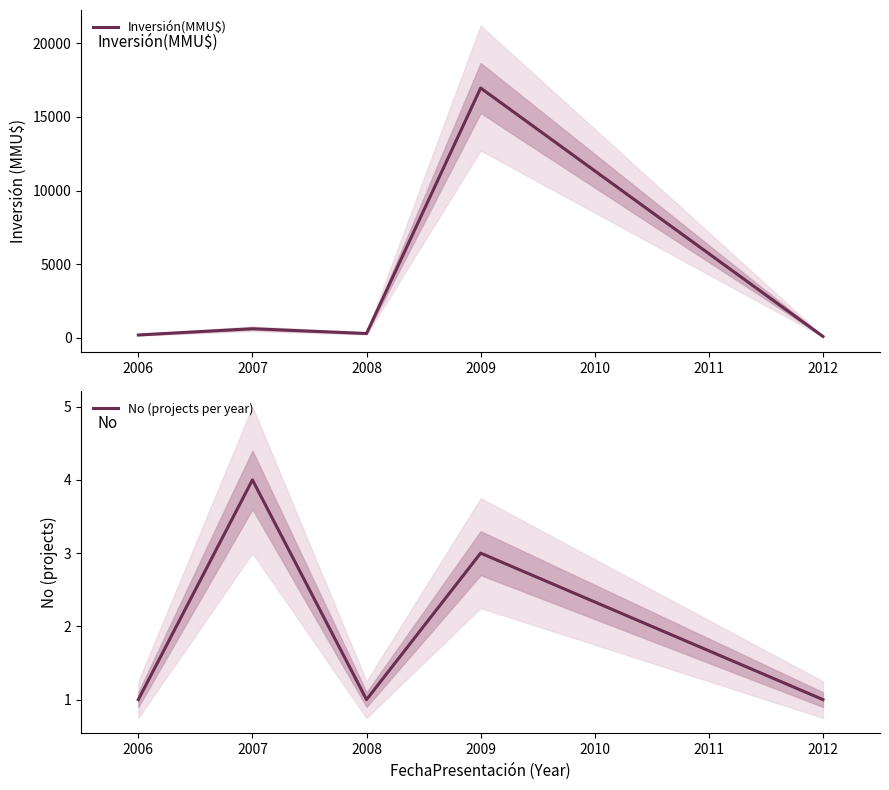

In No (projects per year), how many points are lower than both neighbors (excluding endpoints)?

1